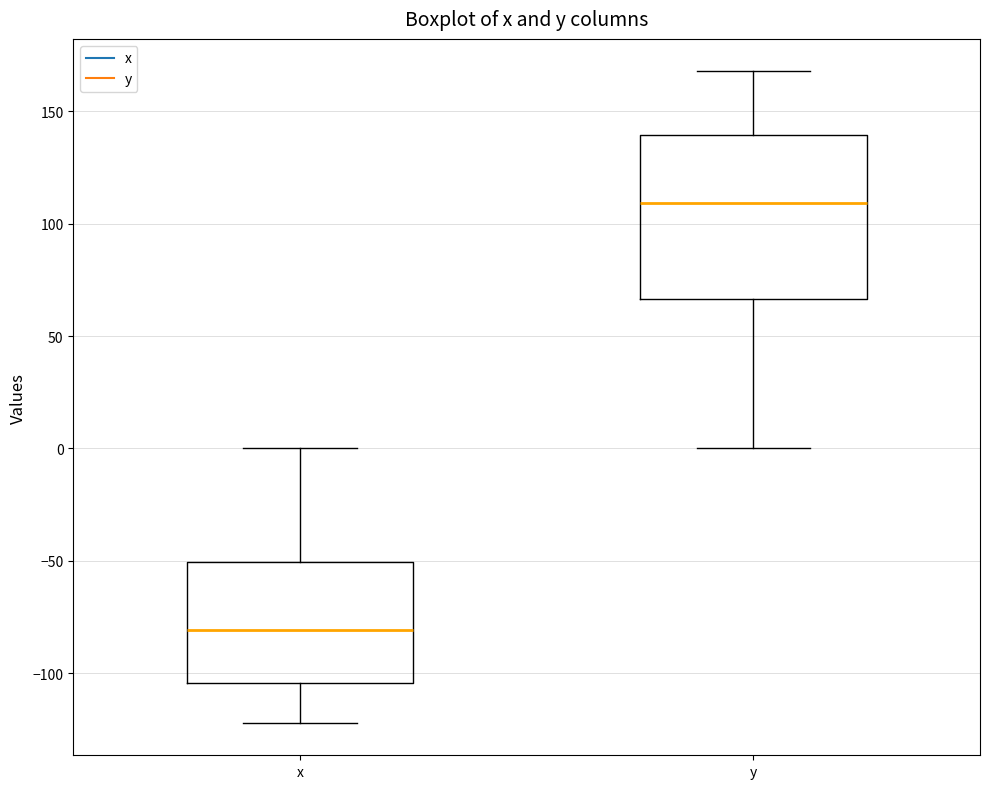

Reading left to right, read every box against the y-axis: the position of its median line, the range the box covers, and the ends of its whiskers. The values are not printed on the chart, so give them approximately, as read against the axis.

x: median -80, box -105 to -50, whiskers -120 to 0
y: median 110, box 65 to 140, whiskers 0 to 170